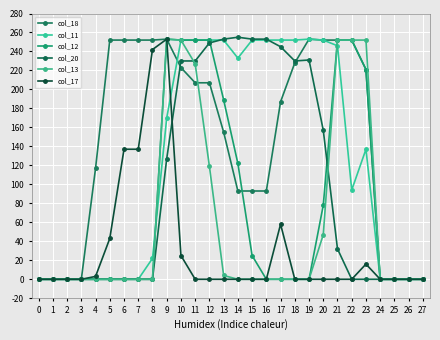

At how many categories does at least one series exceed 241?

19